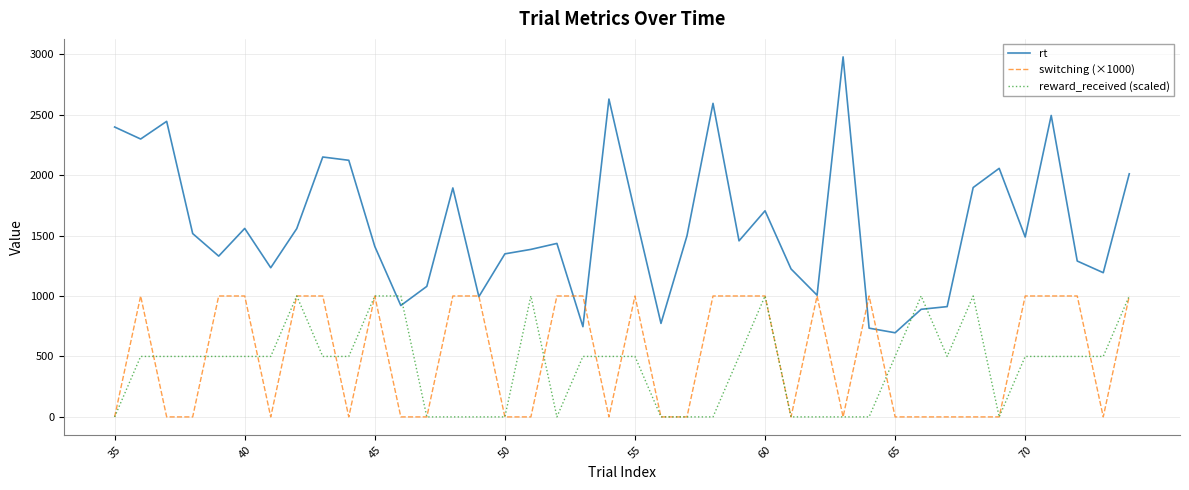

What is the maximum value for switching (×1000)?

1000.0